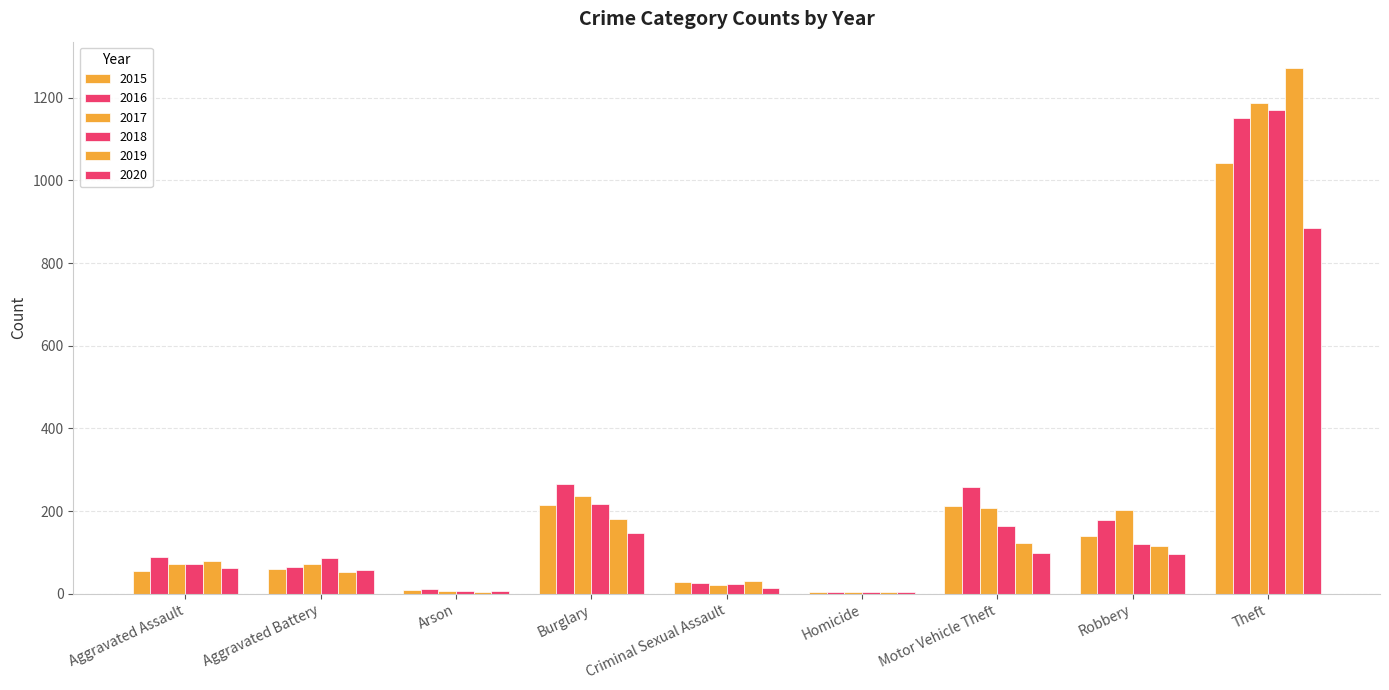

Is it true that 2017 equals 72 at Aggravated Assault?

True